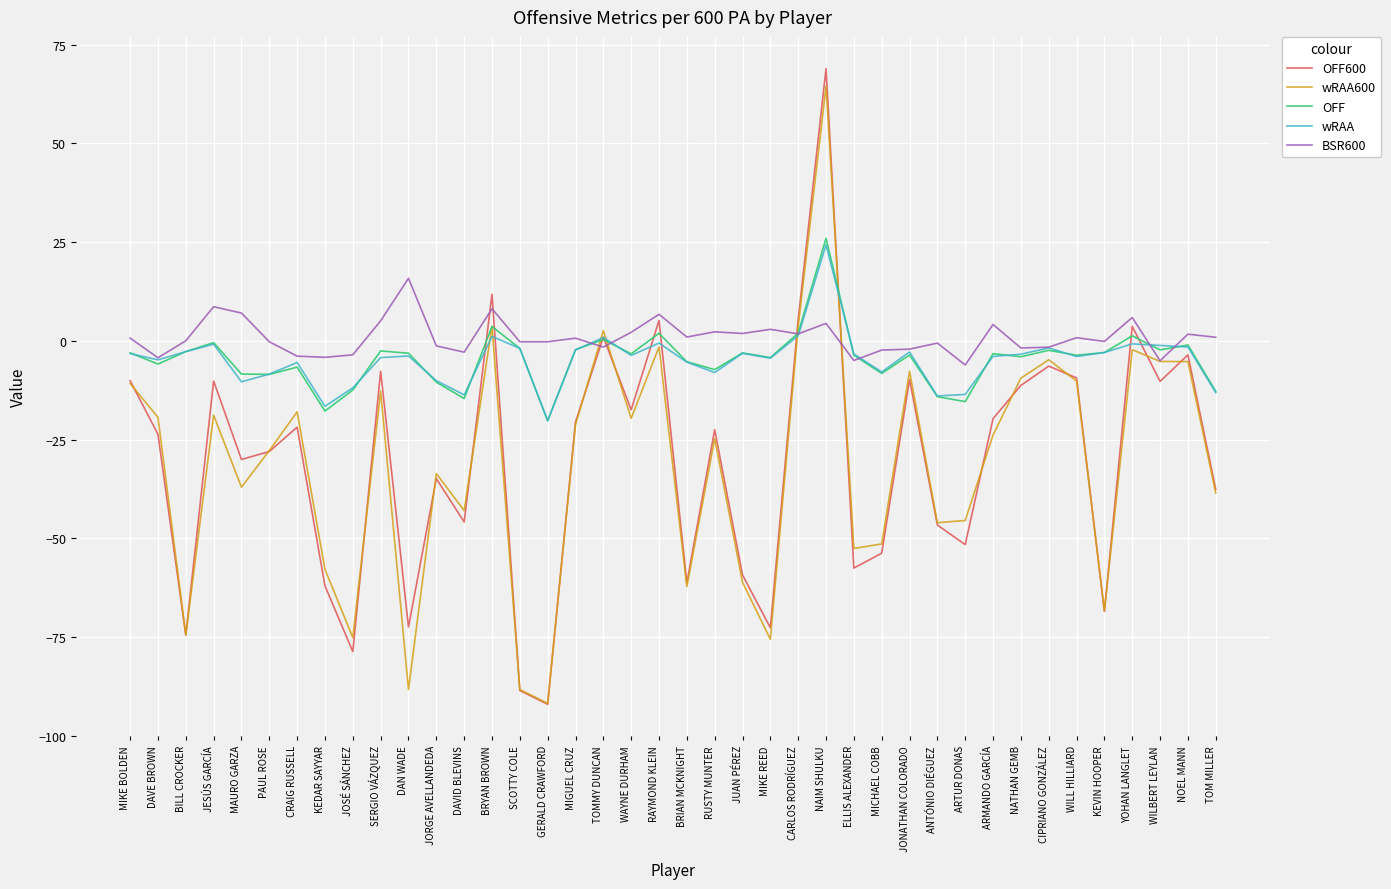

Is the value of wRAA600 at GERALD CRAWFORD greater than the value of wRAA at BILL CROCKER?

No